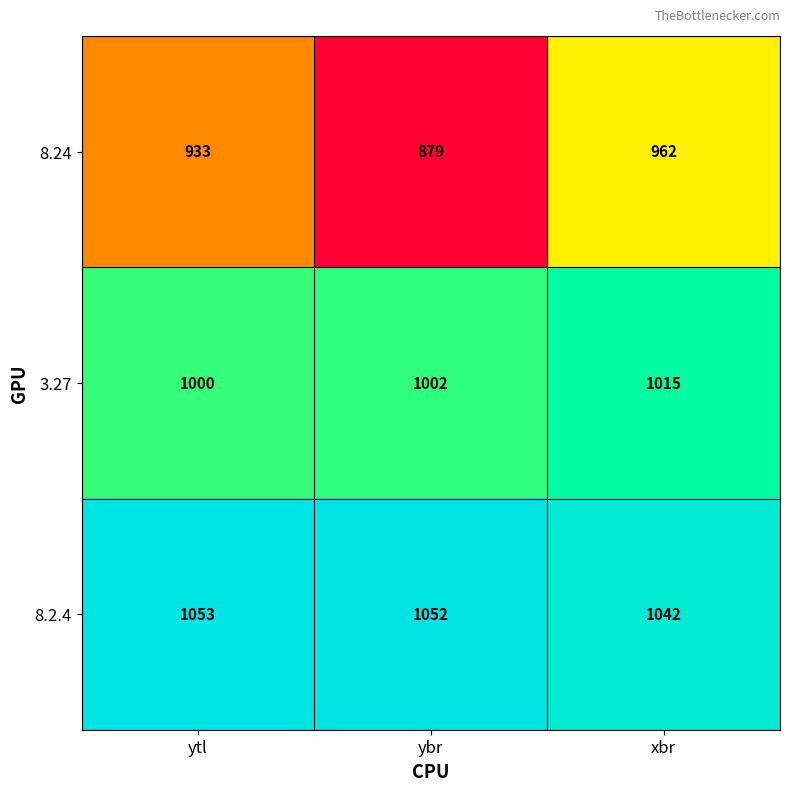

Is it true that 8.2.4 equals 1708 at ybr?

False